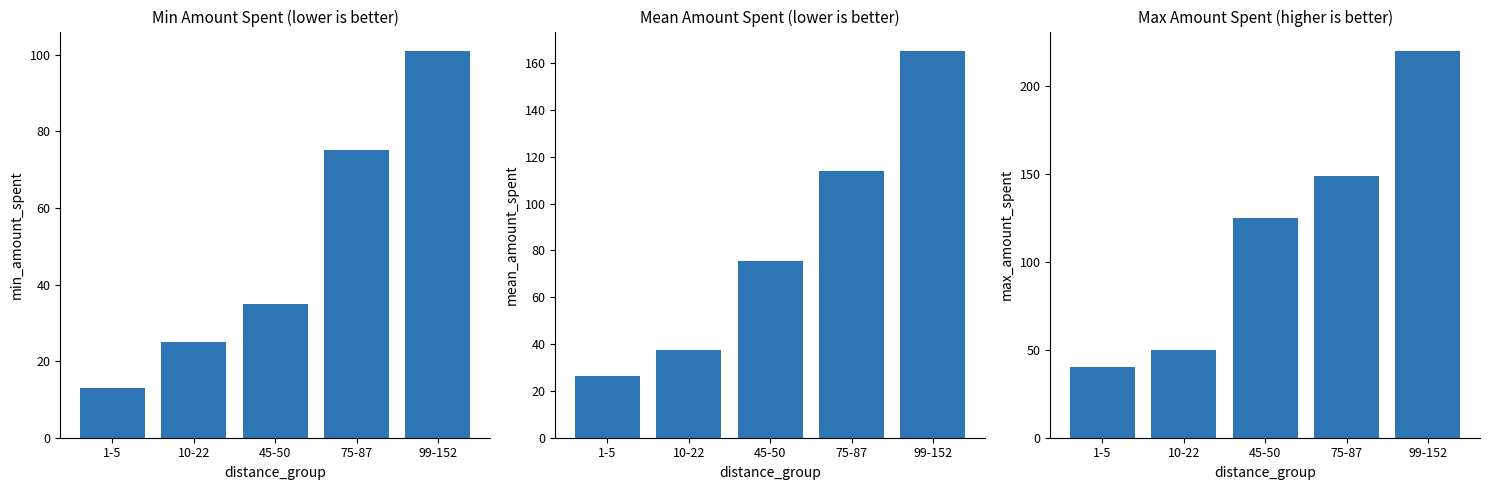

What is the difference between the maximum and second lowest values in the Max Amount Spent series?

170.0